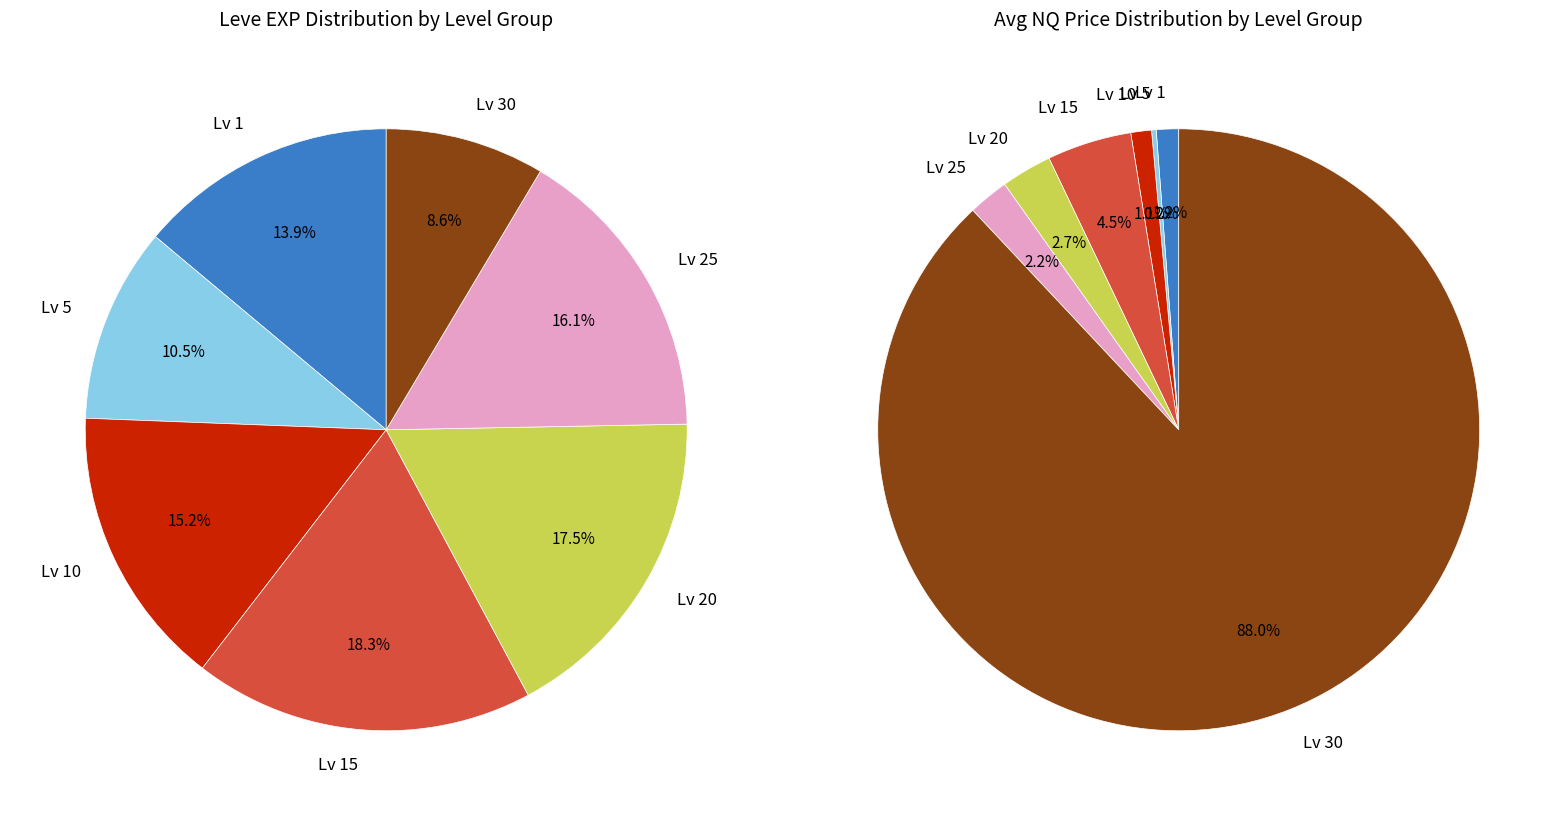

Is it true that 7 is 10% of the pie?

False